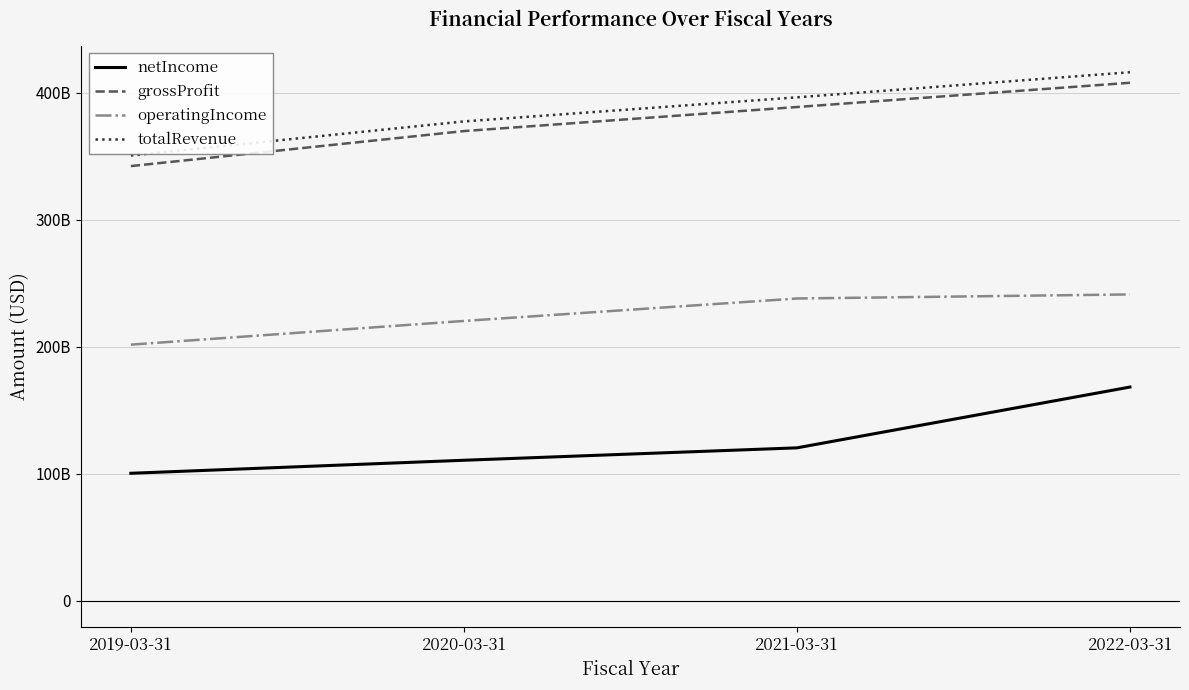

What are all the series names shown in the legend?

netIncome, grossProfit, operatingIncome, totalRevenue